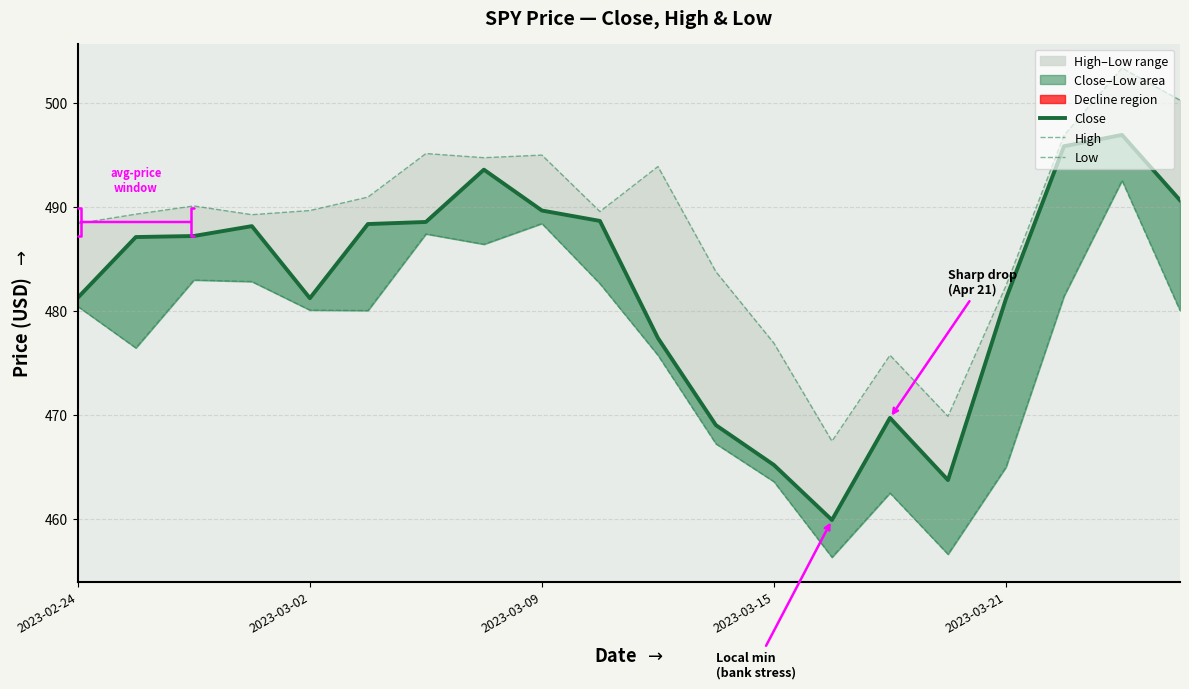

Is this an area chart (filled region under the line)?

No